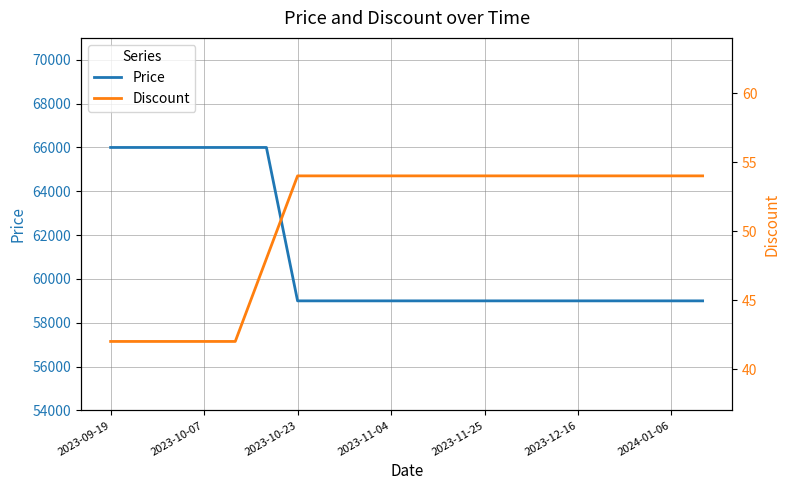

At 2023-12-16, list the series in order from largest to smallest.

Price, Discount